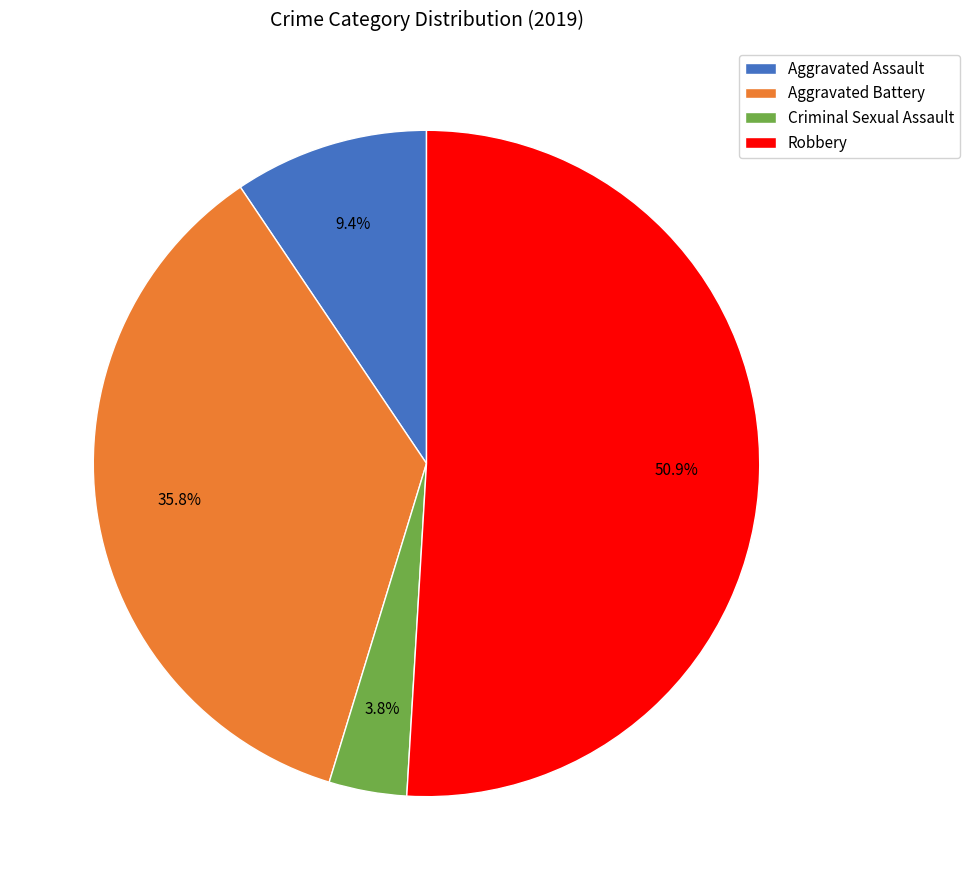

True or false: Aggravated Assault accounts for 9% of the total.

True